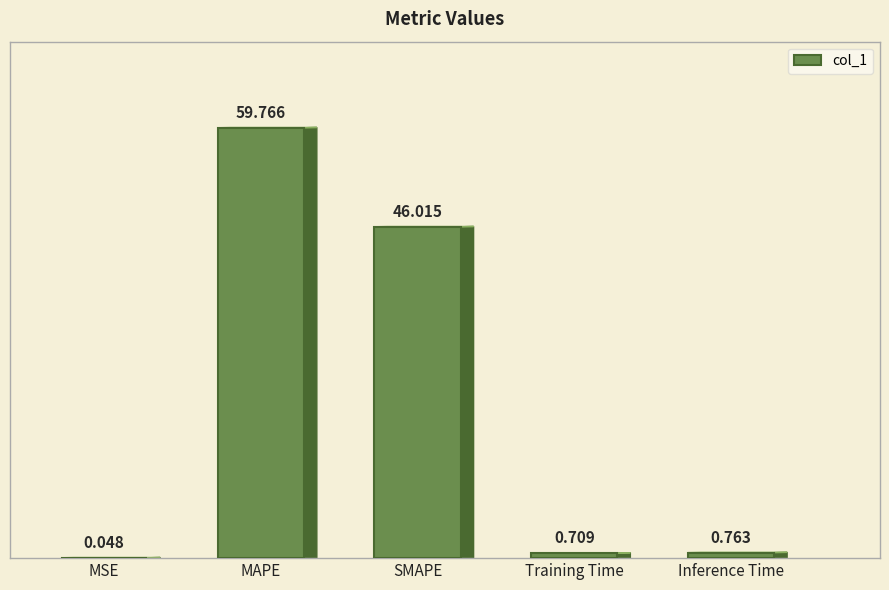

At which label is the value closest to 29?

SMAPE